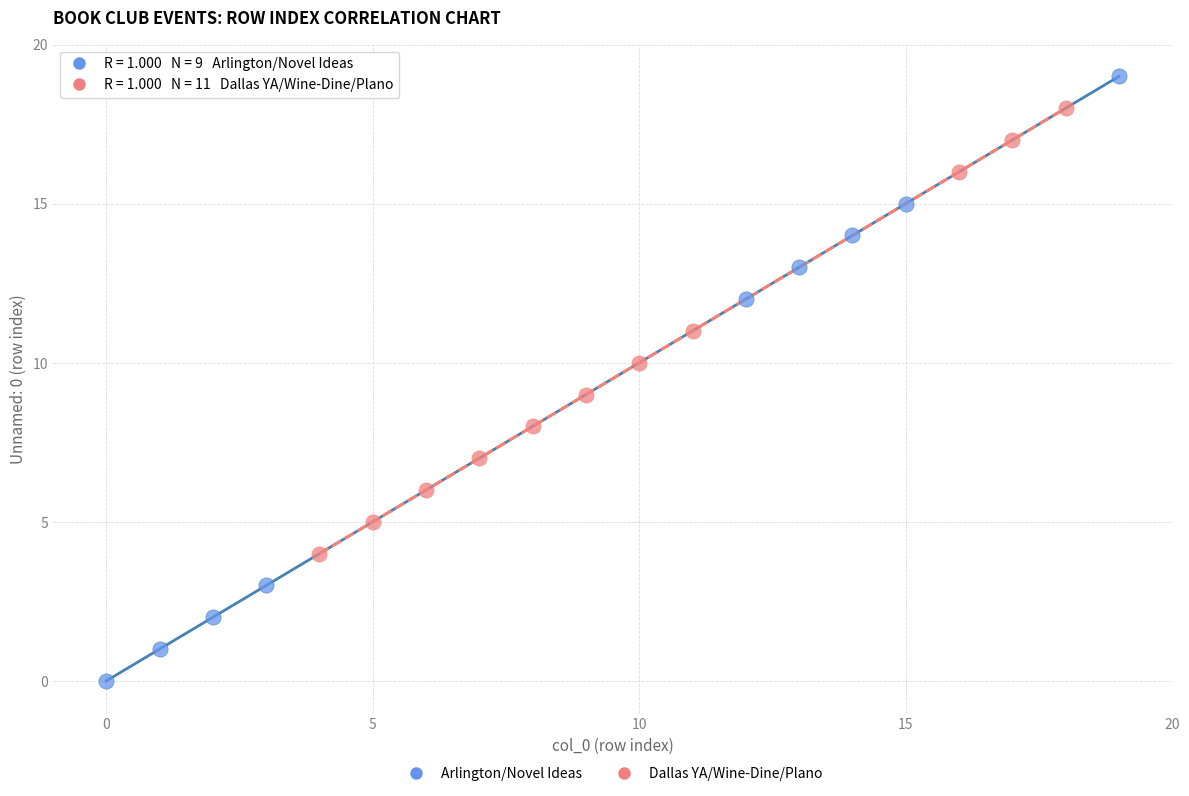

Which series reaches the maximum Y coordinate?

Arlington/Novel Ideas